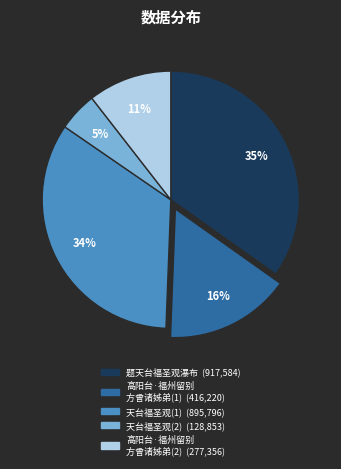

Does any single category account for the majority?

No